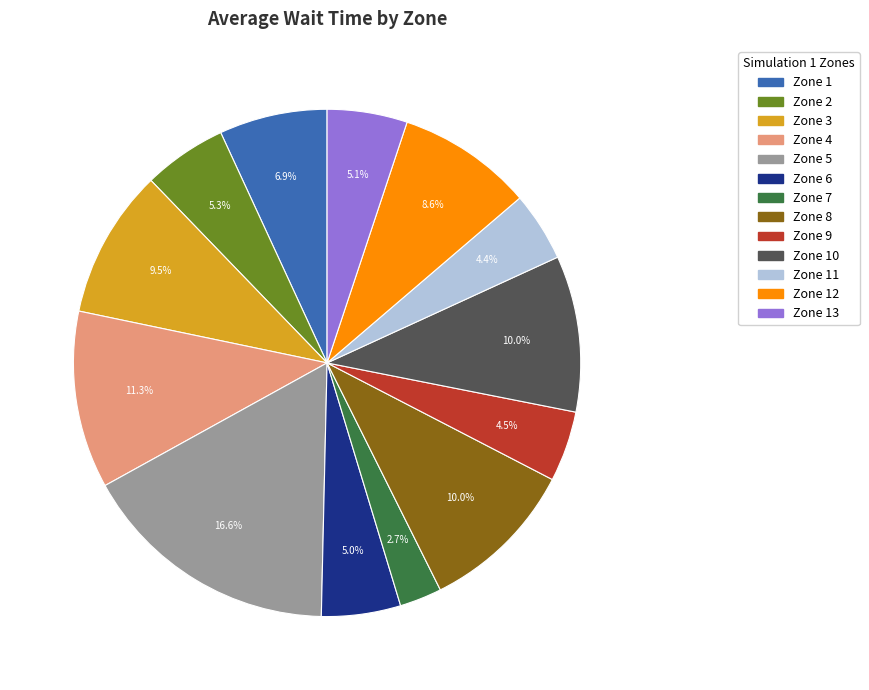

Is there a majority slice in this chart?

No